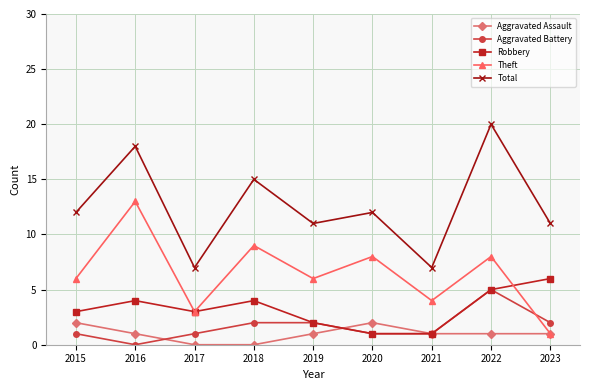

Is this an area chart (filled region under the line)?

No